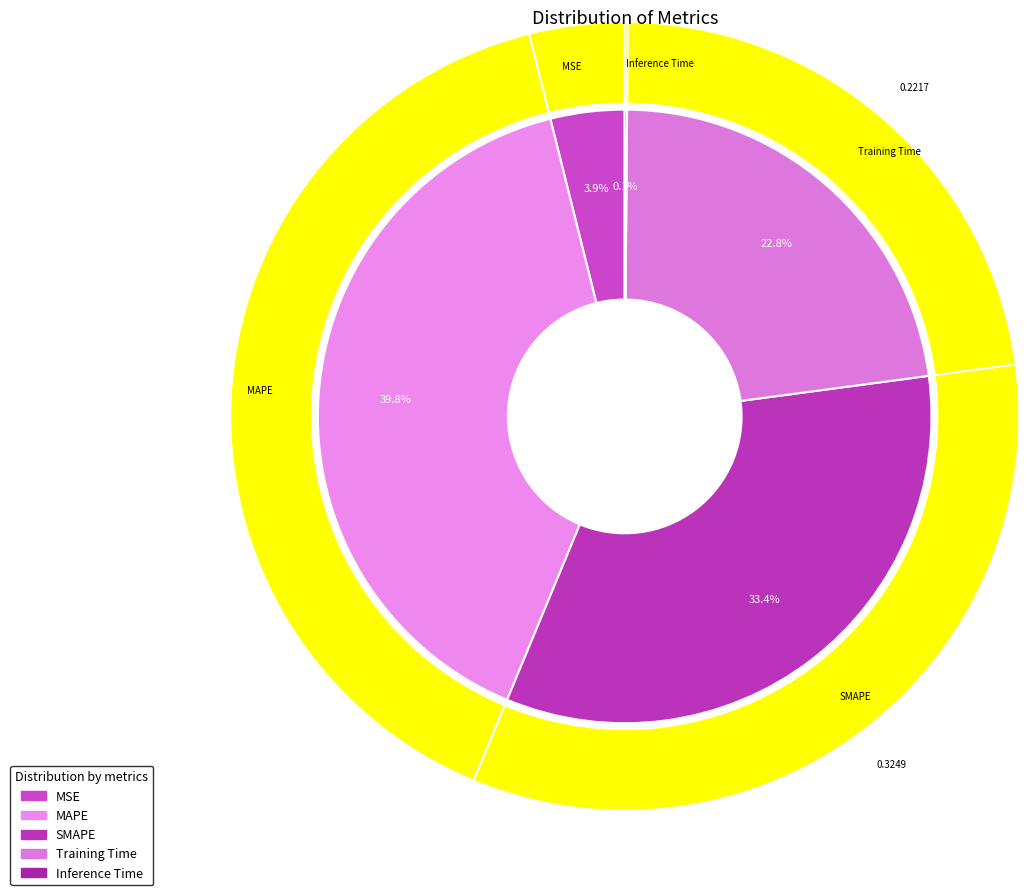

Rank the categories by value from highest to lowest.

MAPE, SMAPE, Training Time, MSE, Inference Time